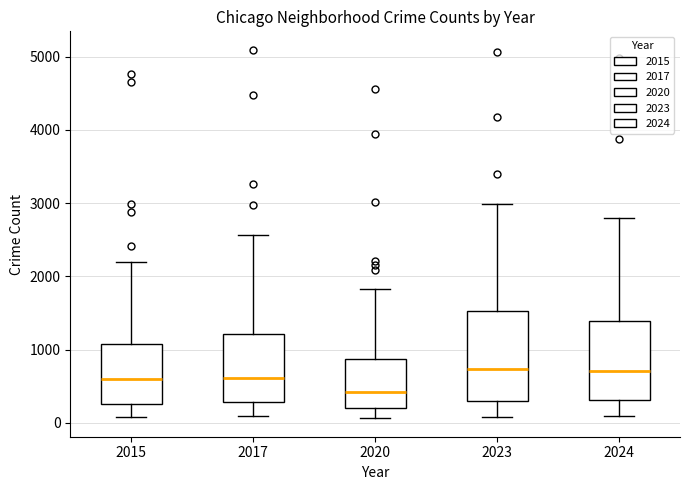

Comparing the boxes themselves (not the whiskers), which one is the tallest?

2023